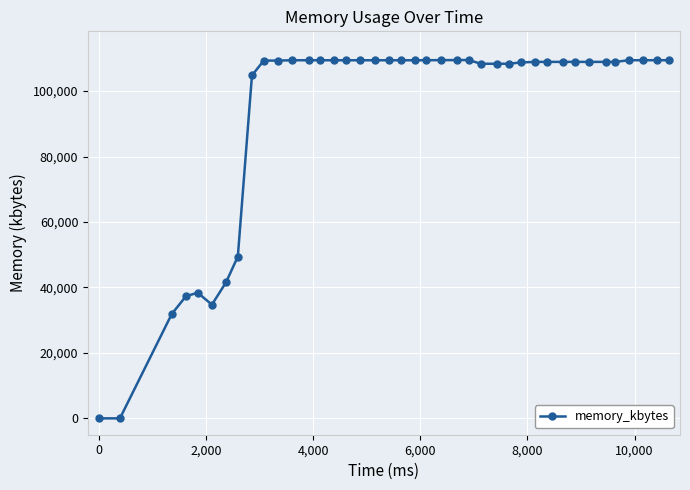

What is the sum of all values?

3722312